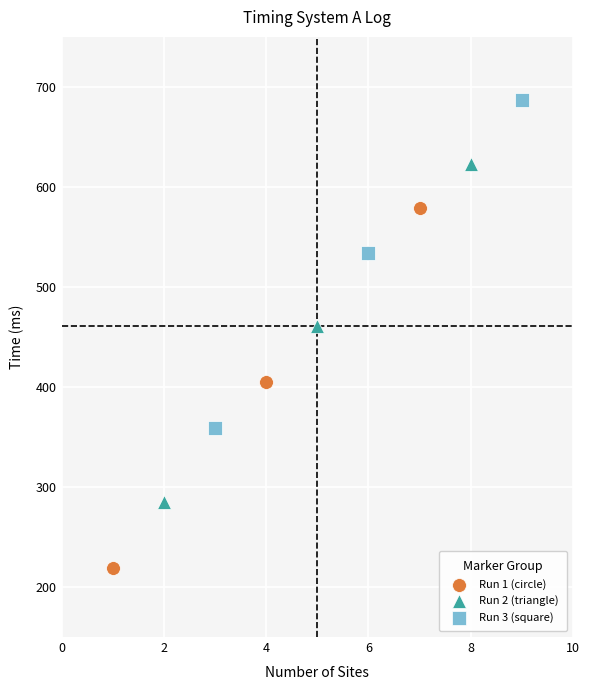

Which series reaches the minimum Y coordinate?

Run 1 (circle)